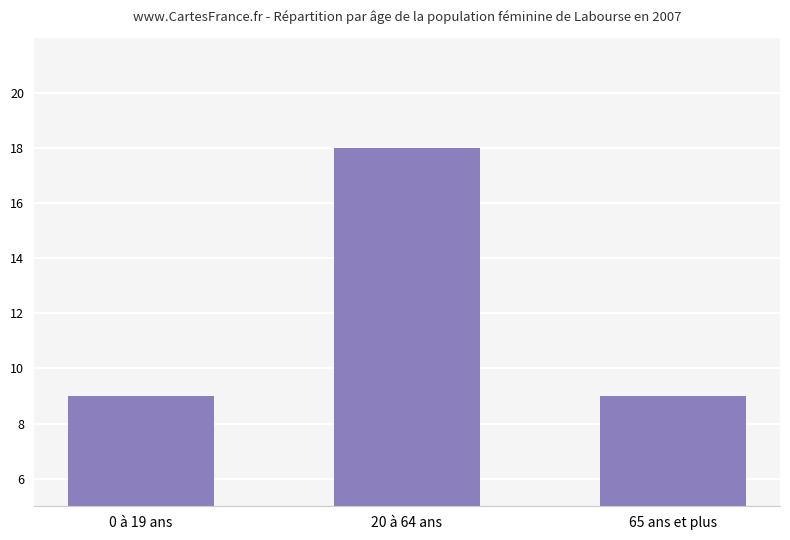

What is the value of the 3rd bar from the left?

9